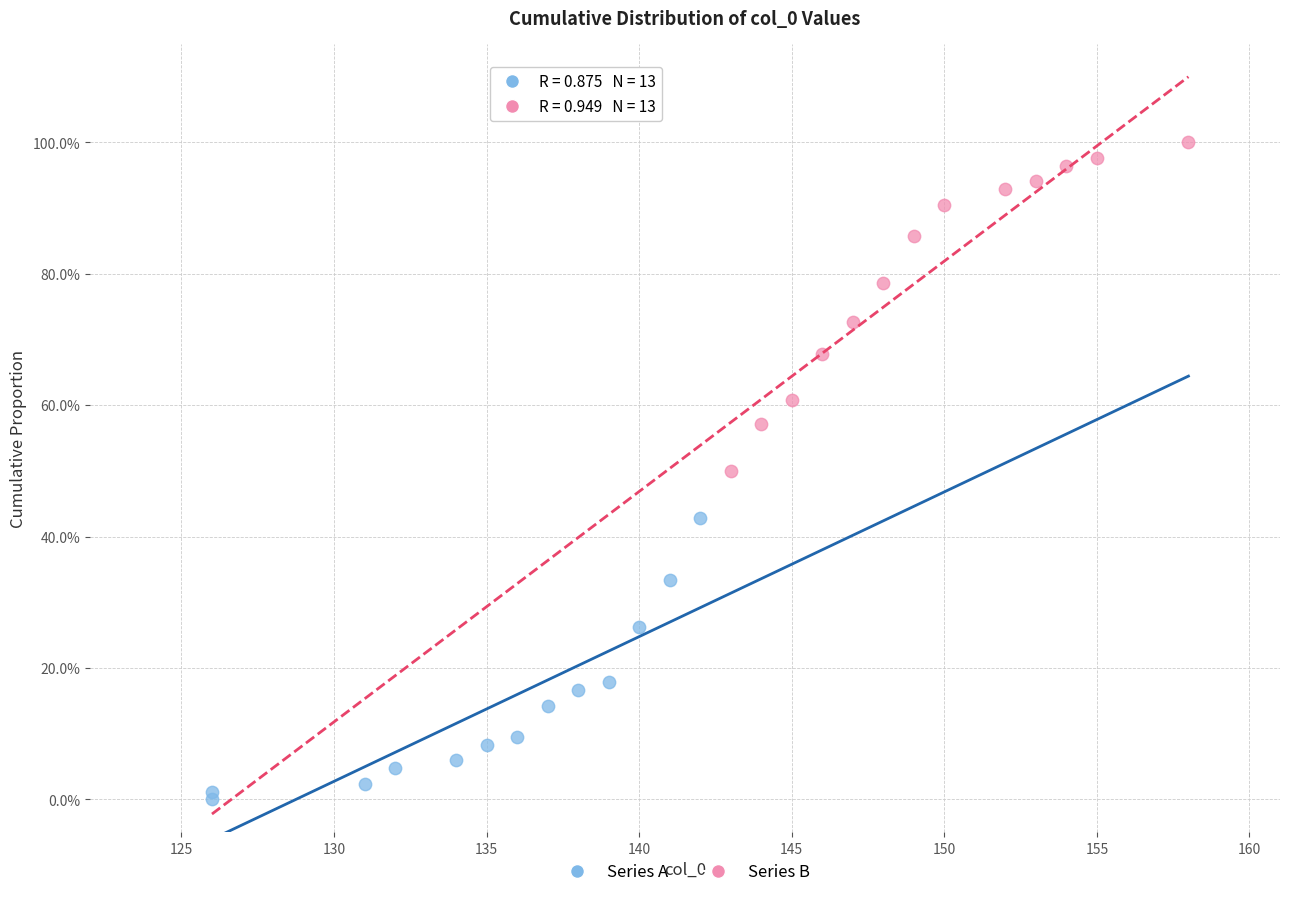

What are all the series names shown in the legend?

Series A, Series B